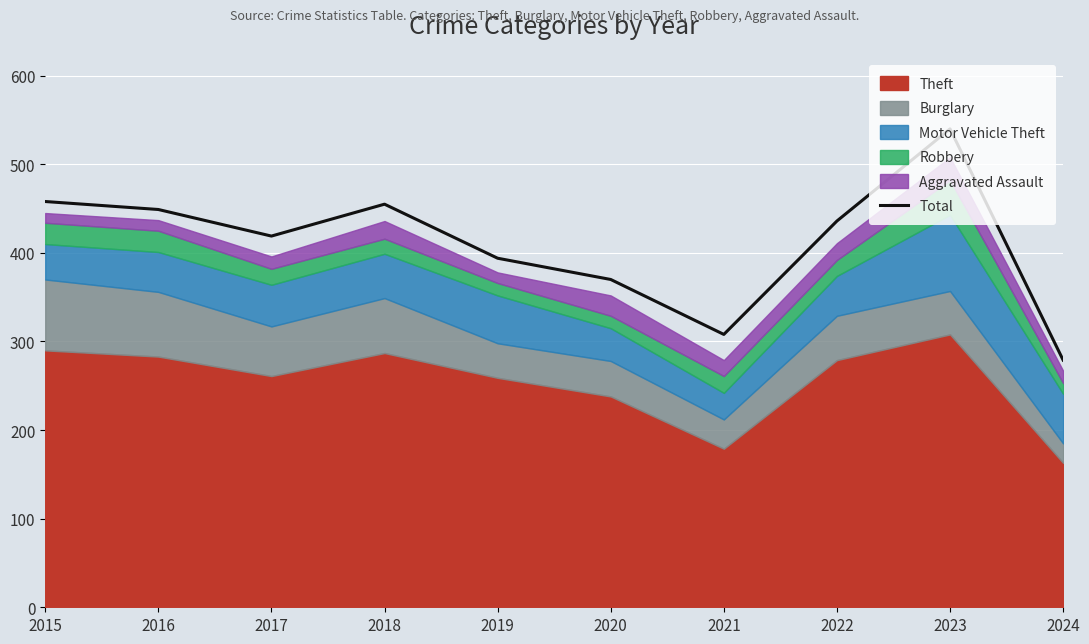

At which category does the data reach its first local peak?

2018